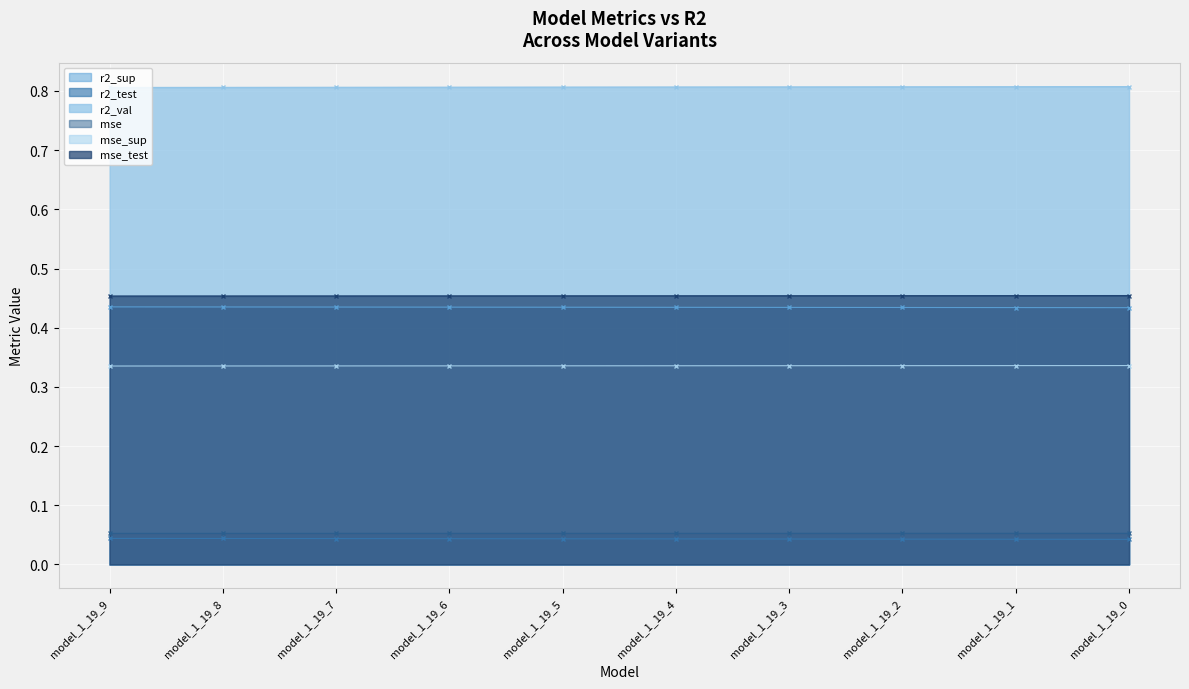

Reading right to left, extract all data points from this chart.

r2_sup: model_1_19_0=0.4	model_1_19_1=0.4	model_1_19_2=0.4	model_1_19_3=0.4	model_1_19_4=0.4	model_1_19_5=0.4	model_1_19_6=0.4	model_1_19_7=0.4	model_1_19_8=0.4	model_1_19_9=0.4
r2_test: model_1_19_0=0.0	model_1_19_1=0.0	model_1_19_2=0.0	model_1_19_3=0.0	model_1_19_4=0.0	model_1_19_5=0.0	model_1_19_6=0.0	model_1_19_7=0.0	model_1_19_8=0.0	model_1_19_9=0.0
r2_val: model_1_19_0=0.8	model_1_19_1=0.8	model_1_19_2=0.8	model_1_19_3=0.8	model_1_19_4=0.8	model_1_19_5=0.8	model_1_19_6=0.8	model_1_19_7=0.8	model_1_19_8=0.8	model_1_19_9=0.8
mse: model_1_19_0=0.1	model_1_19_1=0.1	model_1_19_2=0.1	model_1_19_3=0.1	model_1_19_4=0.1	model_1_19_5=0.1	model_1_19_6=0.1	model_1_19_7=0.1	model_1_19_8=0.1	model_1_19_9=0.1
mse_sup: model_1_19_0=0.3	model_1_19_1=0.3	model_1_19_2=0.3	model_1_19_3=0.3	model_1_19_4=0.3	model_1_19_5=0.3	model_1_19_6=0.3	model_1_19_7=0.3	model_1_19_8=0.3	model_1_19_9=0.3
mse_test: model_1_19_0=0.5	model_1_19_1=0.5	model_1_19_2=0.5	model_1_19_3=0.5	model_1_19_4=0.5	model_1_19_5=0.5	model_1_19_6=0.5	model_1_19_7=0.5	model_1_19_8=0.5	model_1_19_9=0.5